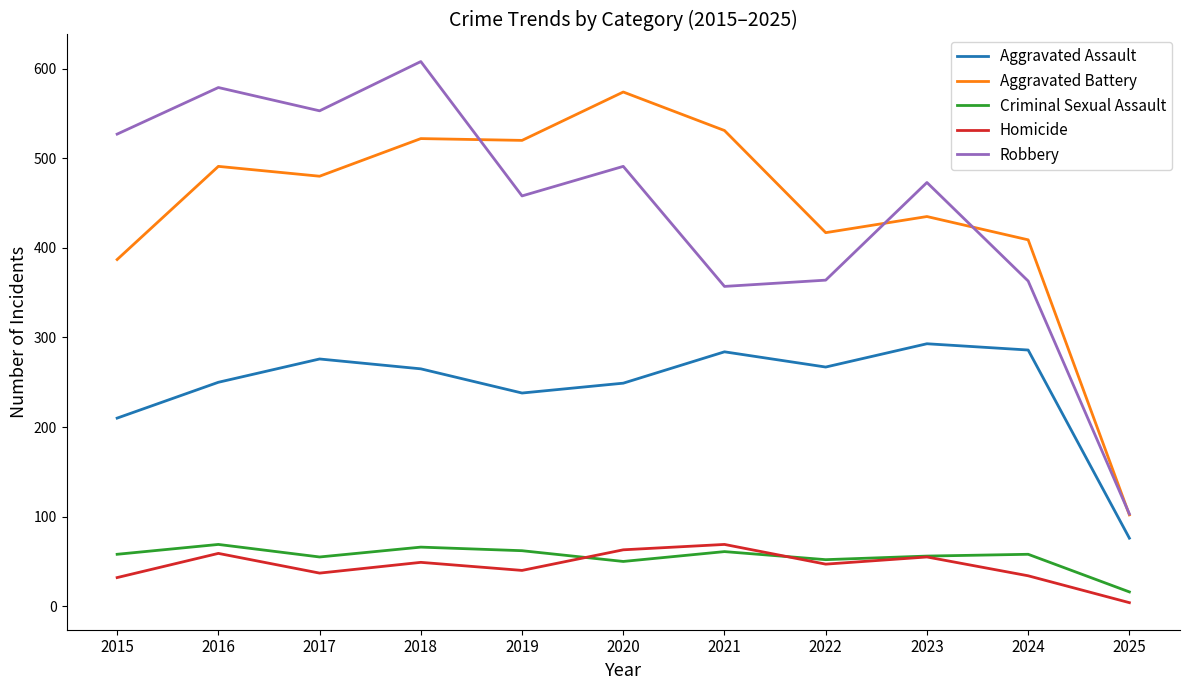

What is the sum of all Robbery values?

4876